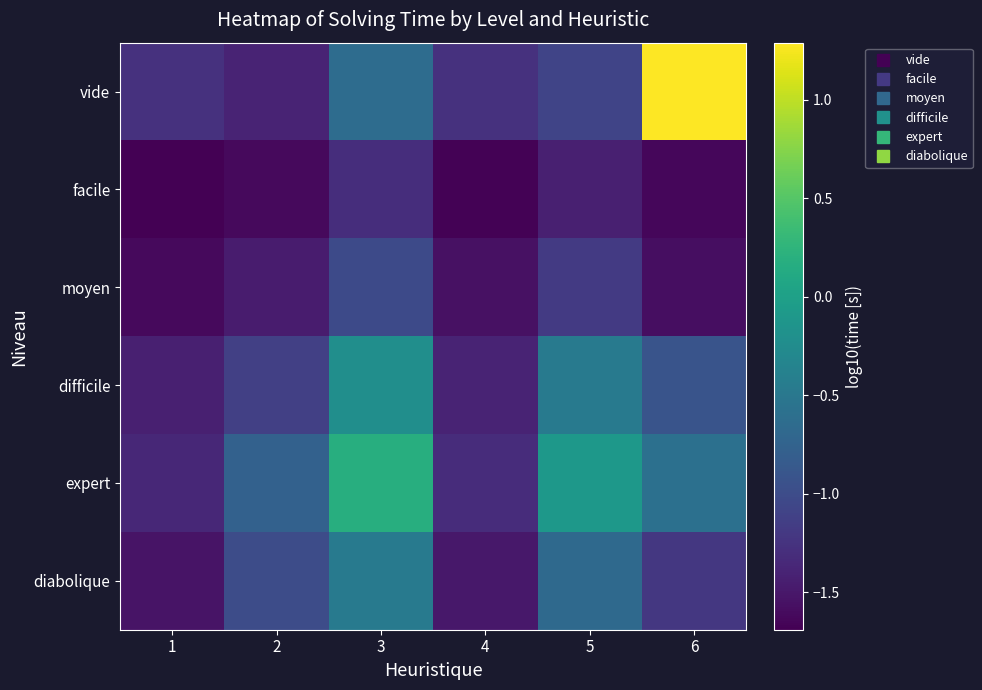

What is the spread (max minus min) of values at 6?

2.9